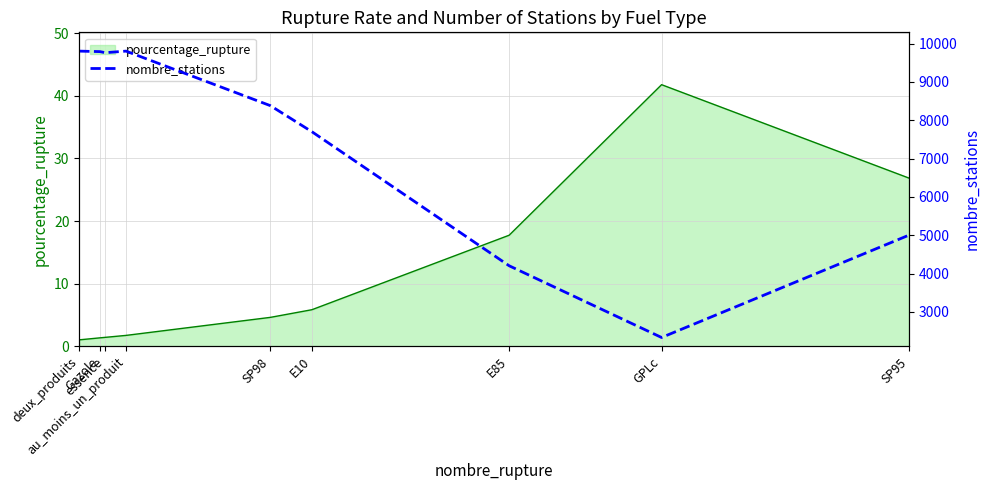

What is the maximum value for pourcentage_rupture?

41.8